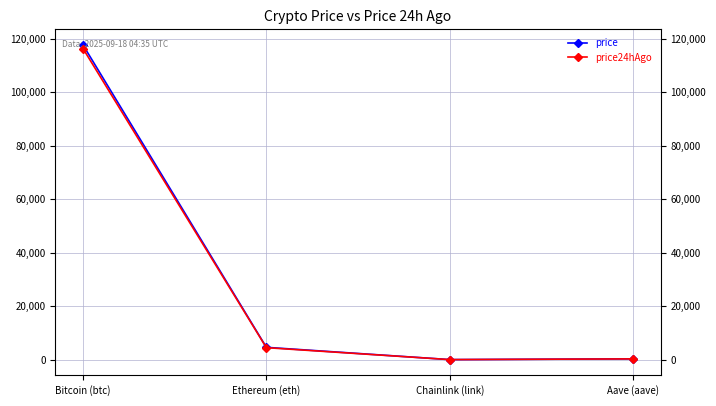

What is the difference between the maximum and minimum values in the price series?

117668.9